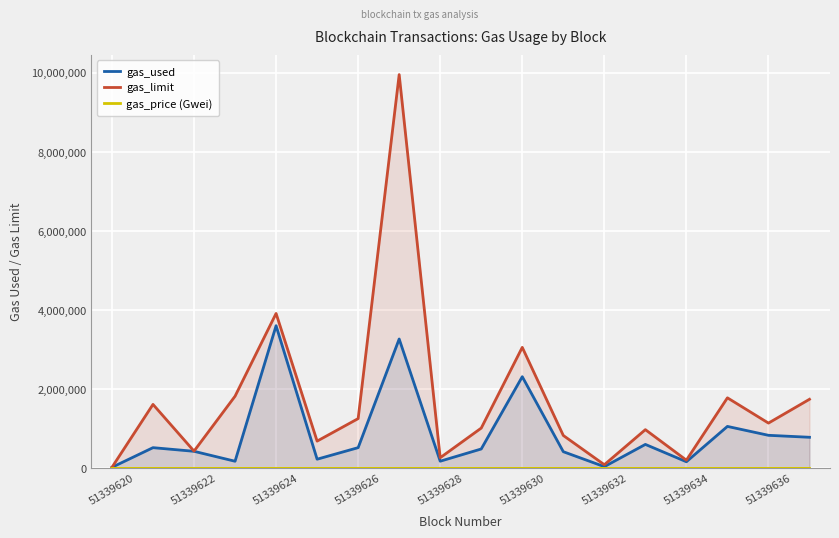

List the series in order of their peak value, lowest first.

gas_price (Gwei), gas_used, gas_limit